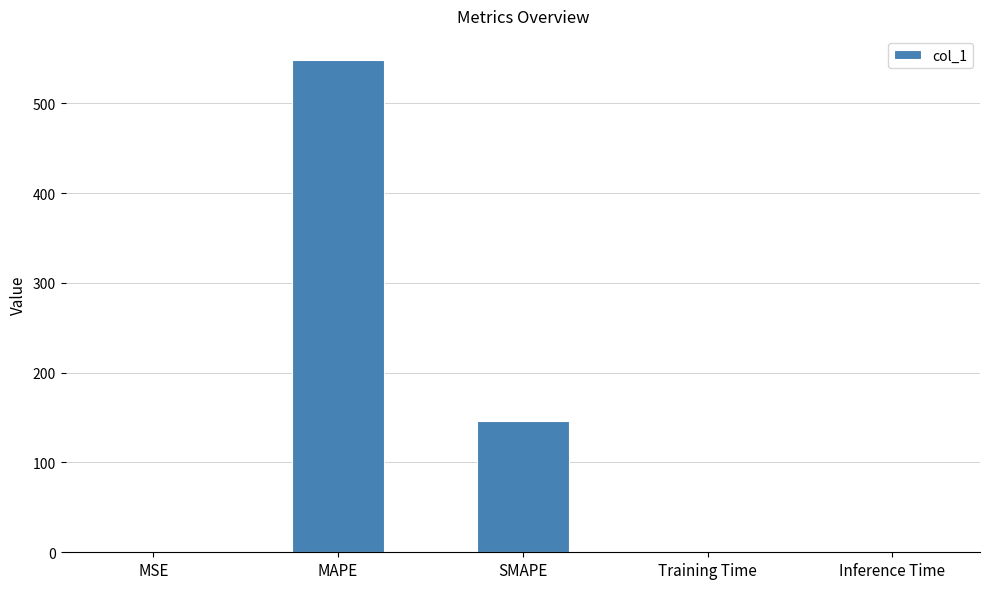

Which label corresponds to the largest value in the chart?

MAPE